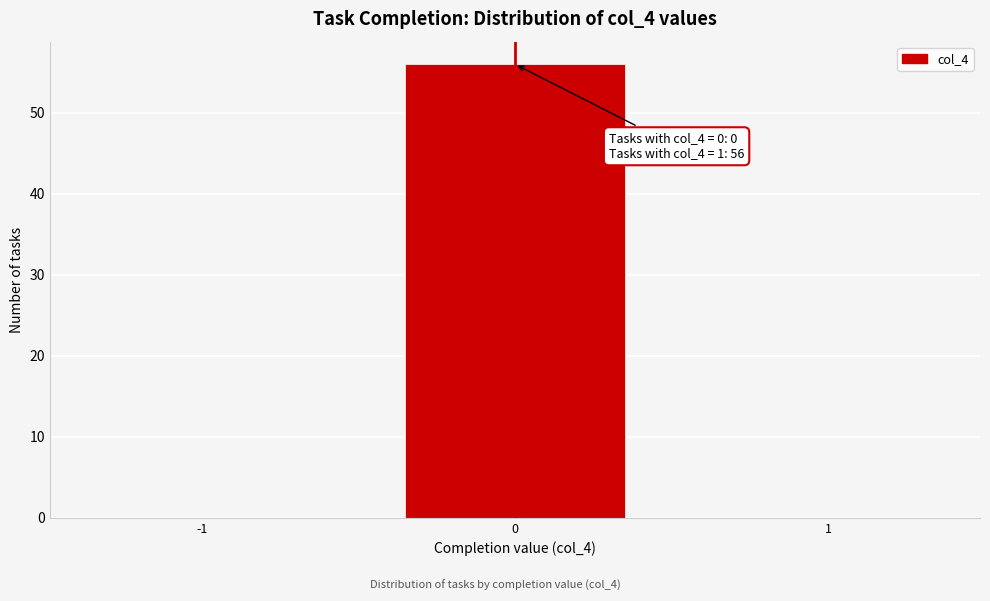

Reading right to left, transcribe all the data shown in this chart.

1=0	0=56	-1=0